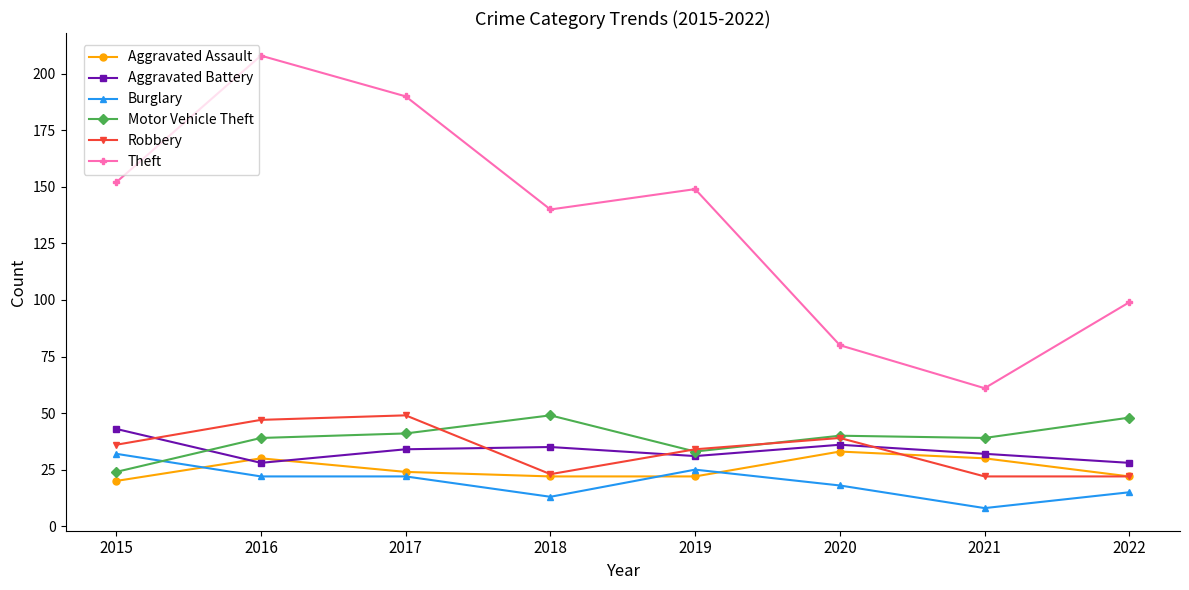

True or false: Theft has more than 2 interior local peaks.

False